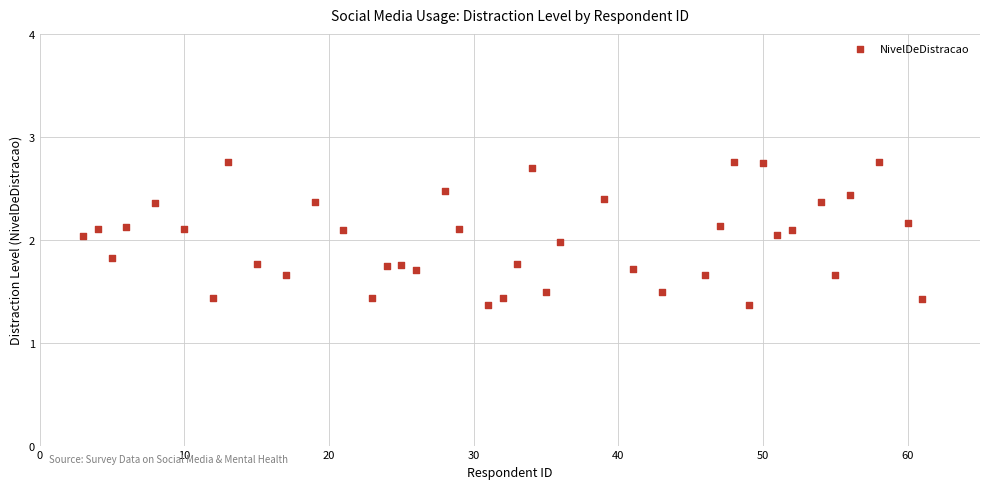

What is the range of Y values (max minus min)?

1.4